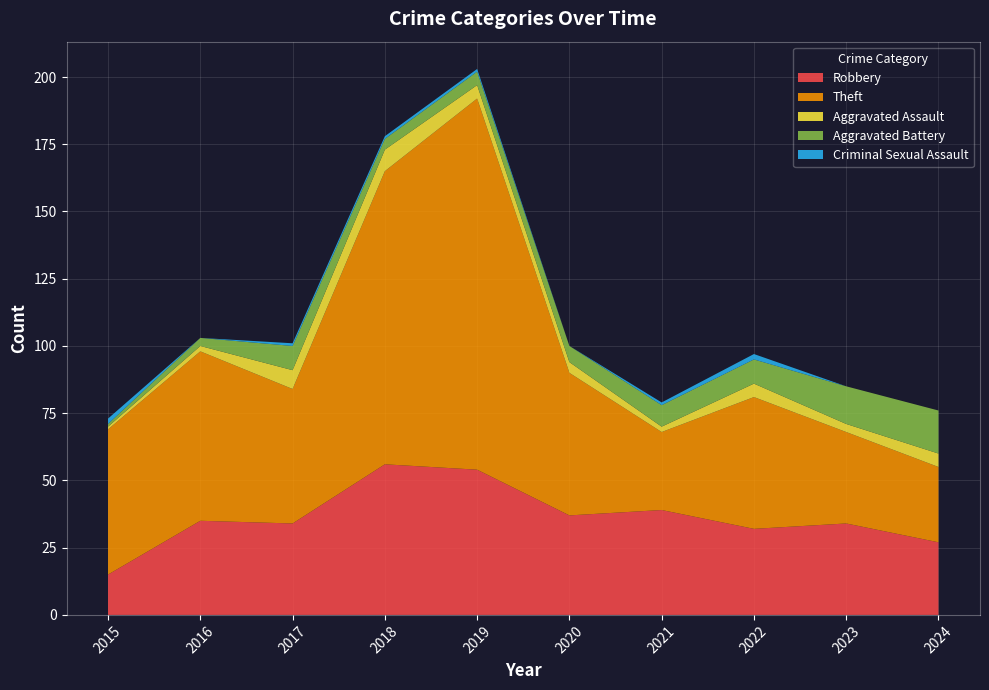

Reading left to right, transcribe all the data shown in this chart.

Robbery: 2015=15	2016=35	2017=34	2018=56	2019=54	2020=37	2021=39	2022=32	2023=34	2024=27
Theft: 2015=54	2016=63	2017=50	2018=109	2019=138	2020=53	2021=29	2022=49	2023=34	2024=28
Aggravated Assault: 2015=1	2016=2	2017=7	2018=8	2019=5	2020=4	2021=2	2022=5	2023=3	2024=5
Aggravated Battery: 2015=1	2016=3	2017=9	2018=4	2019=5	2020=6	2021=8	2022=9	2023=14	2024=16
Criminal Sexual Assault: 2015=2	2016=0	2017=1	2018=1	2019=1	2020=0	2021=1	2022=2	2023=0	2024=0